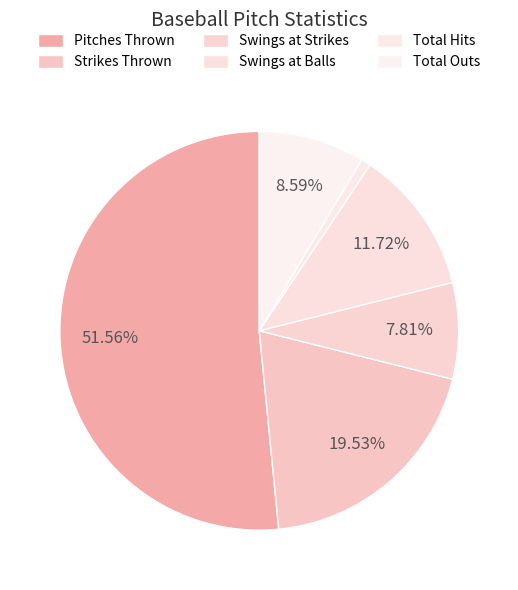

How many slices are in this pie chart?

6